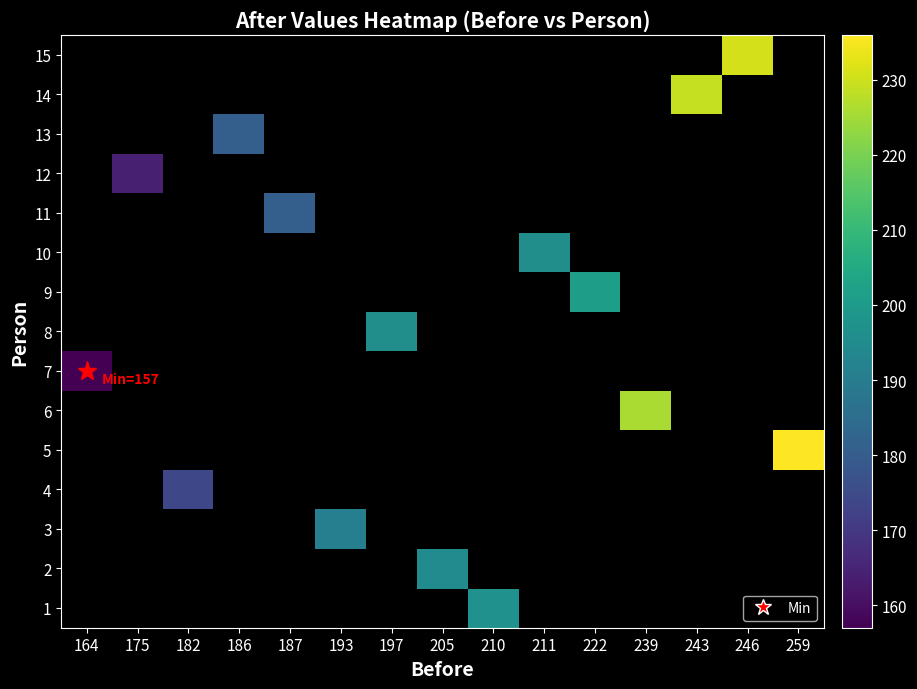

What is the maximum value shown in the chart?

236.0